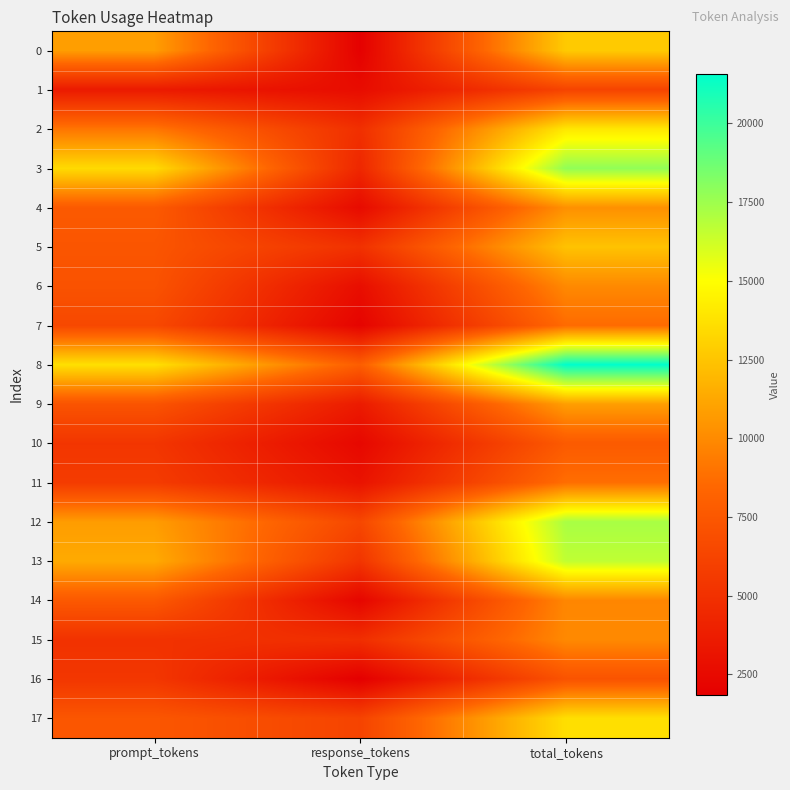

How many data points does each series have?

3